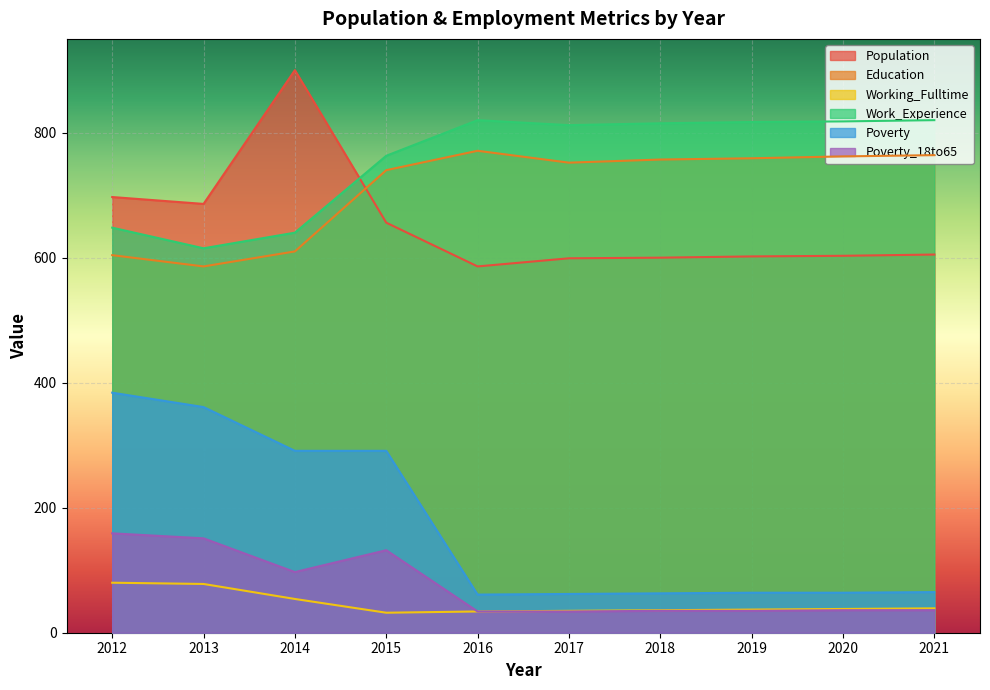

What are all the series names shown in the legend?

Population, Education, Working_Fulltime, Work_Experience, Poverty, Poverty_18to65